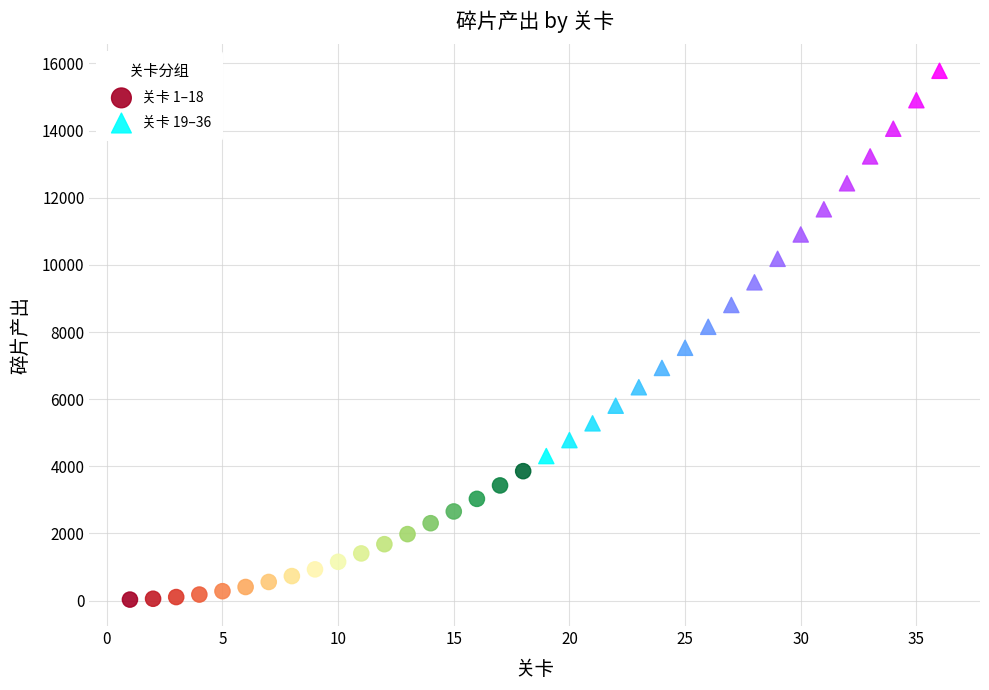

Which series has the largest Y range (max minus min)?

关卡 19–36